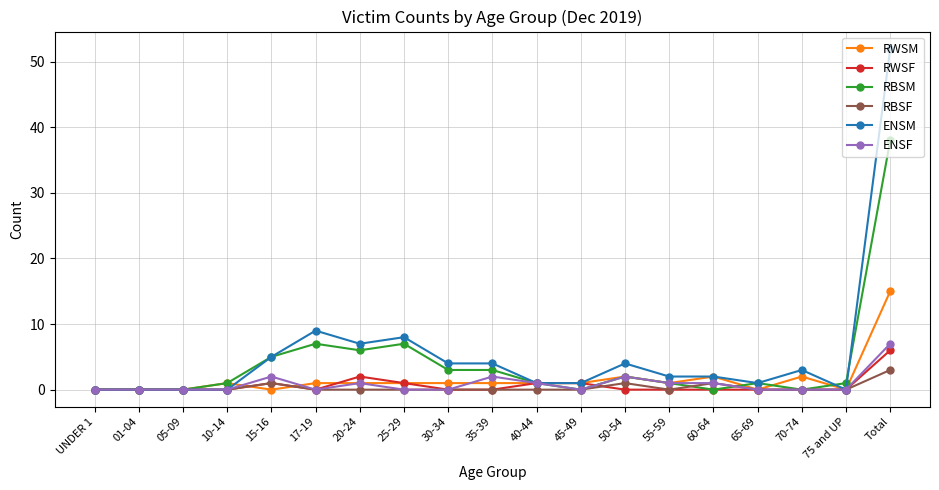

What is the label of the 17th point from the right?

05-09